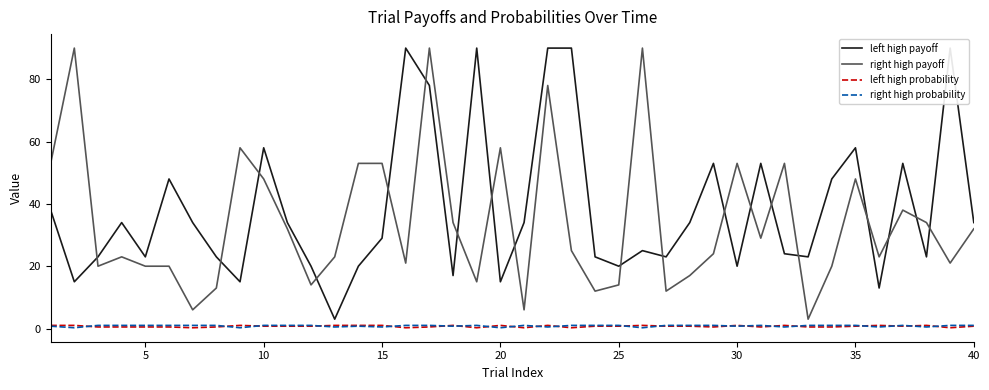

What is the lowest value of the right high payoff series?

3.0